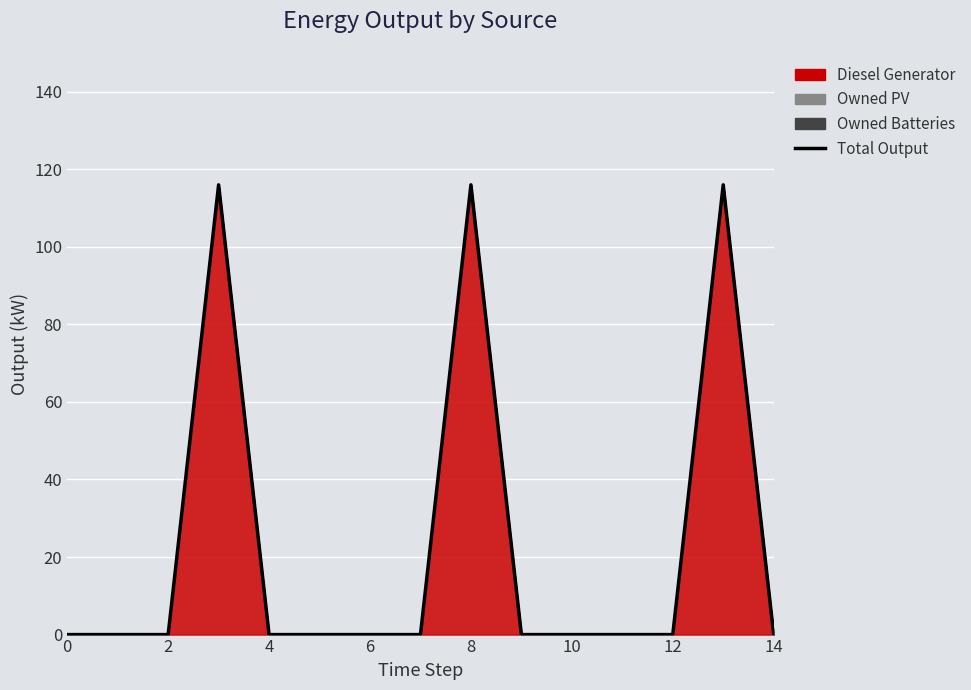

What is the average value?

23